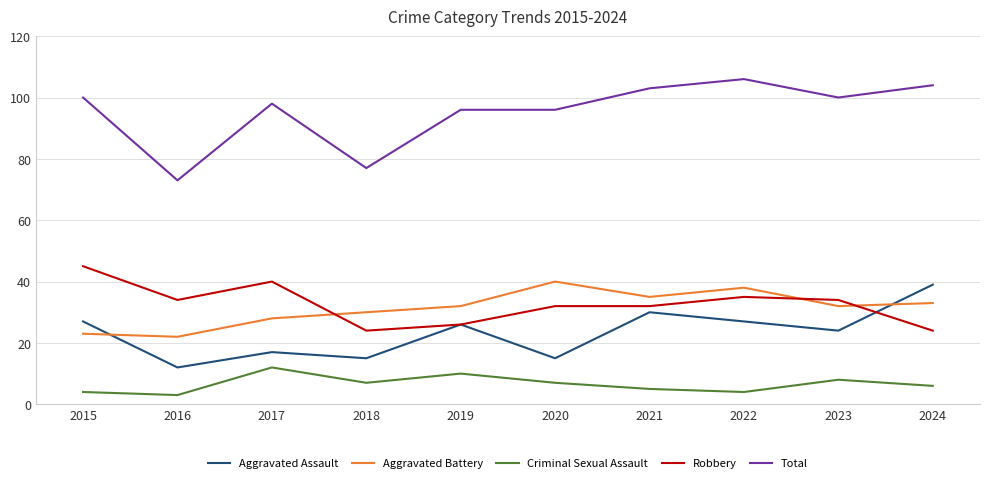

At how many categories does at least one series exceed 20?

10